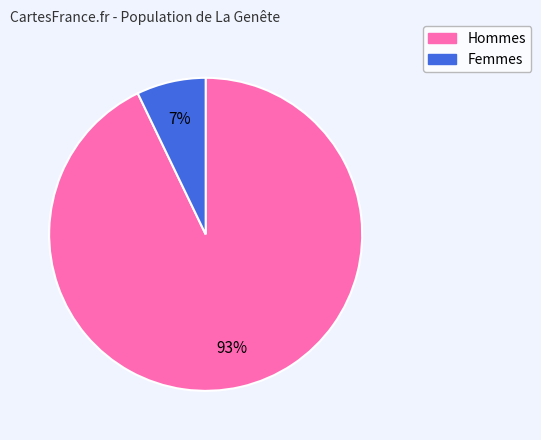

How many segments does this pie chart have?

2